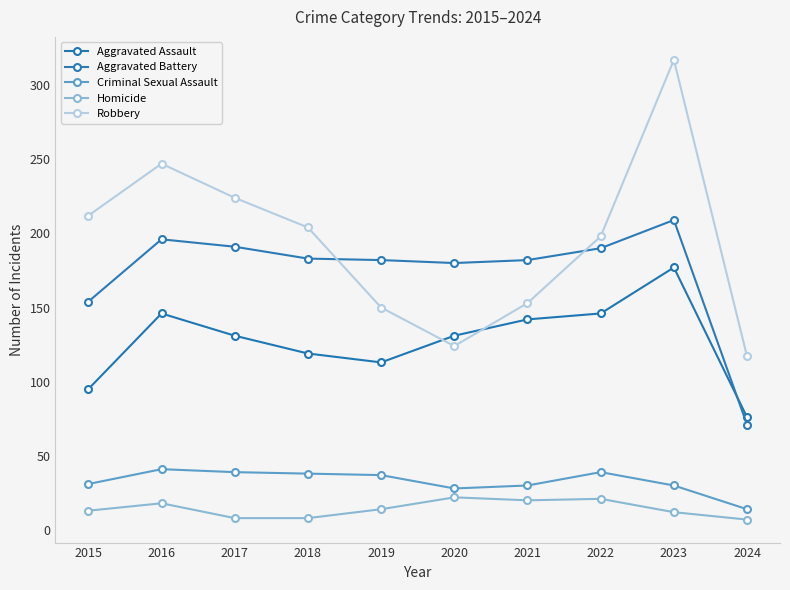

What is the value of the Homicide point at the 6th from the left?

22